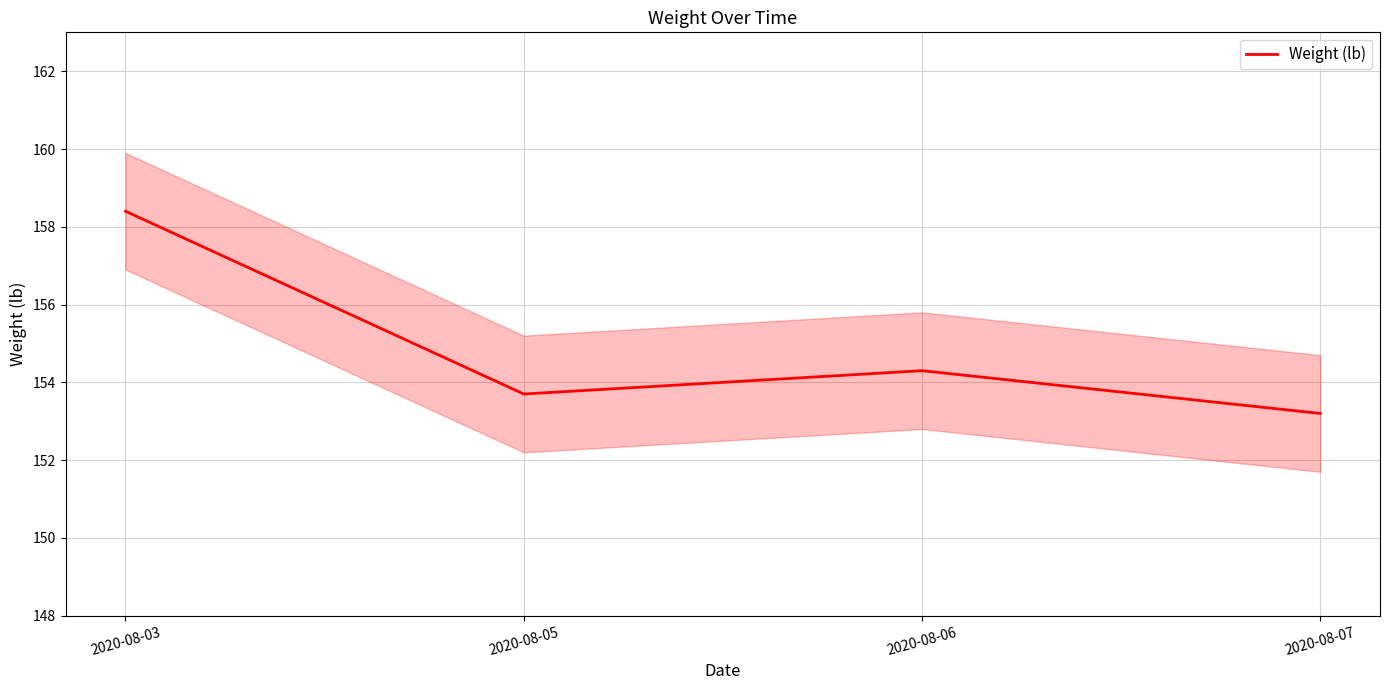

How many interior local valleys (lower than both neighbors) does the data have?

1